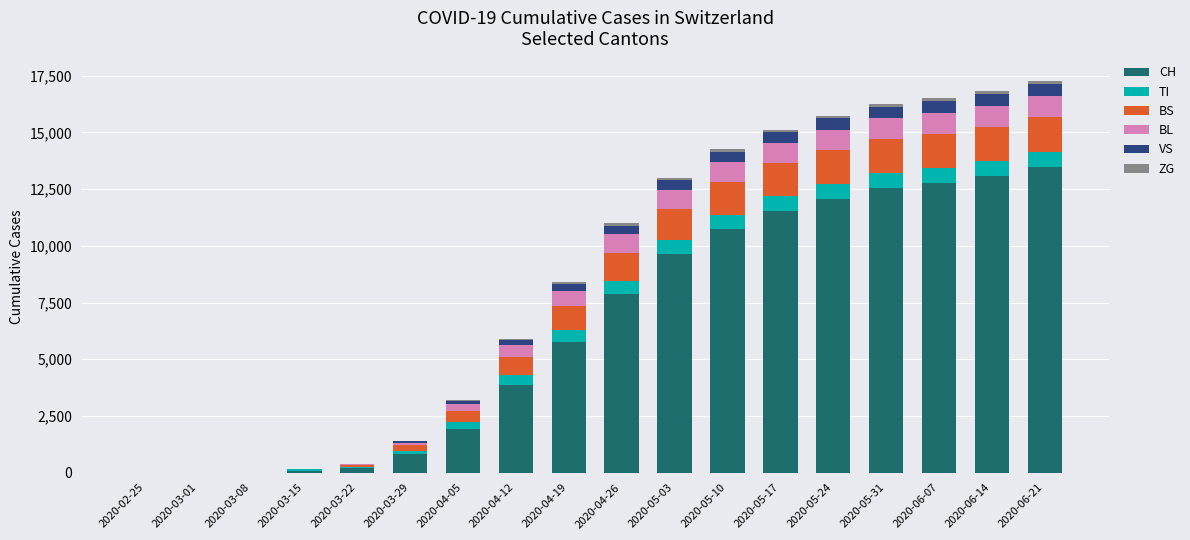

Which category has the highest value in the CH series?

2020-06-21